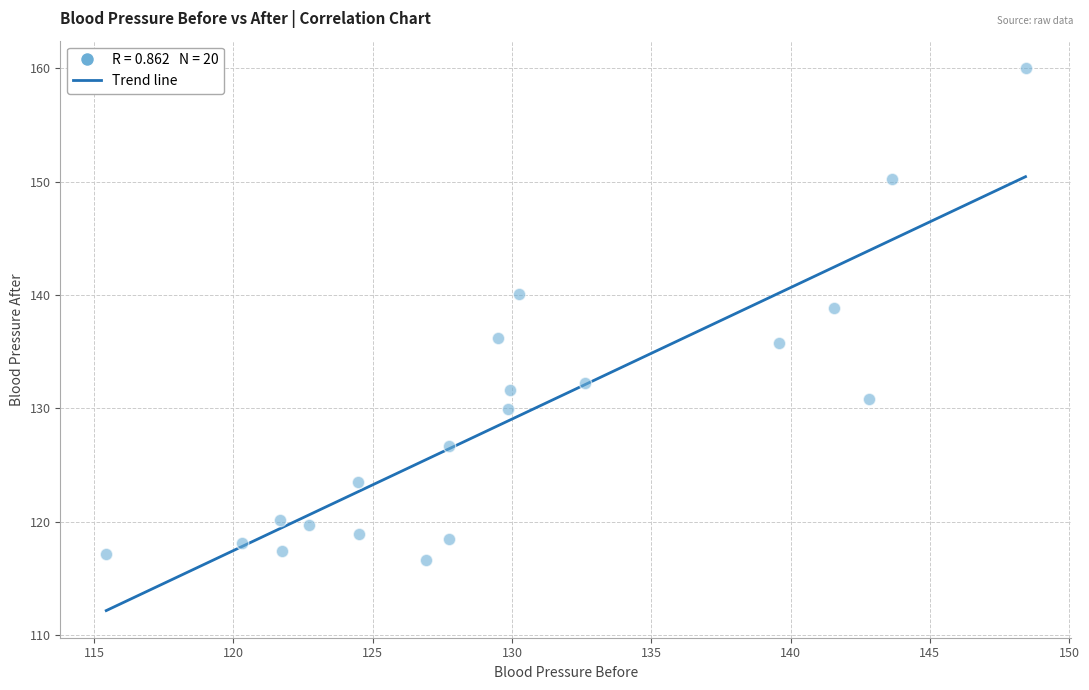

What Y value in the scatter plot is closest to 138?

138.9